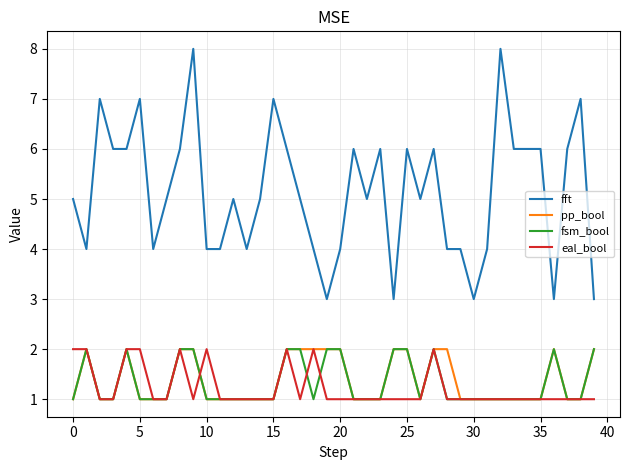

True or false: fsm_bool and fft cross at least once.

False